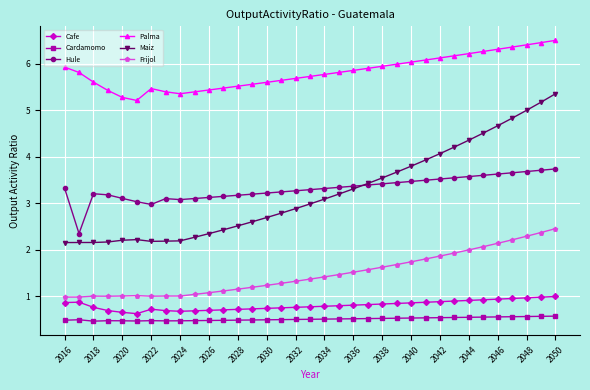

Rank the series by their maximum value, from lowest to highest.

Cardamomo, Cafe, Frijol, Hule, Maiz, Palma